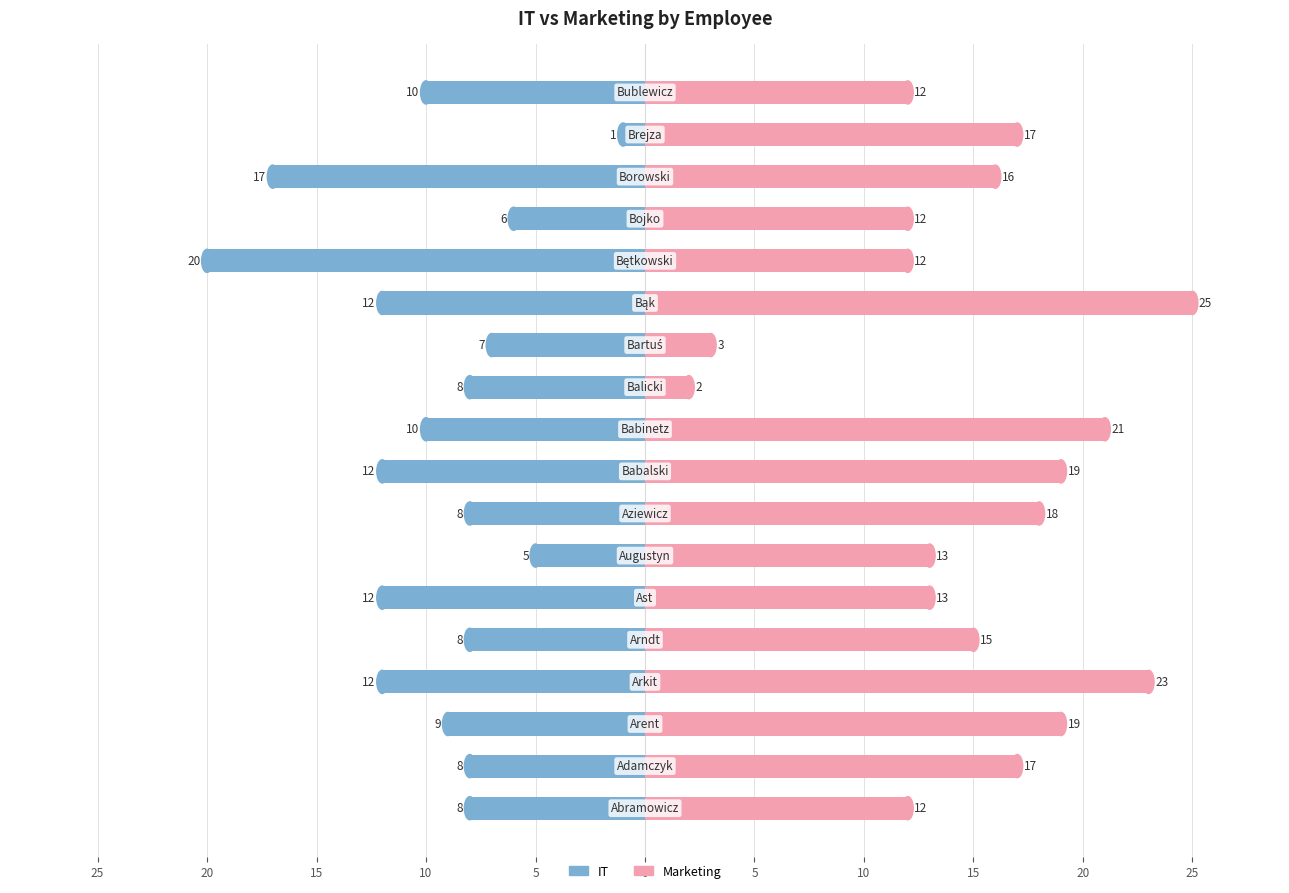

Rank the series at 10 from lowest to highest value.

IT, Marketing